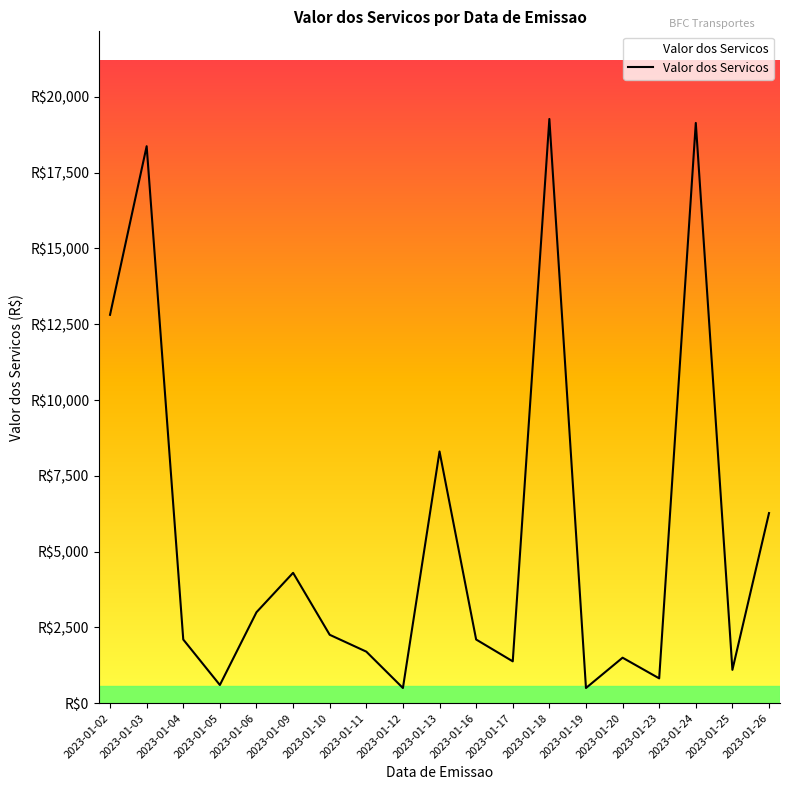

Is this an area chart (filled region under the line)?

Yes